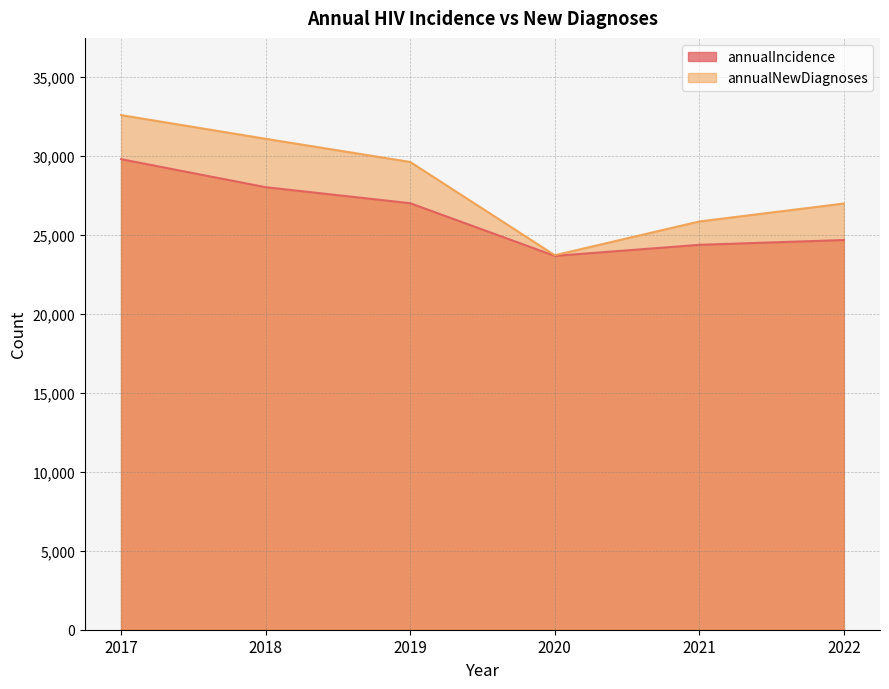

The value of annualIncidence at 2019 is 27003. True or false?

True